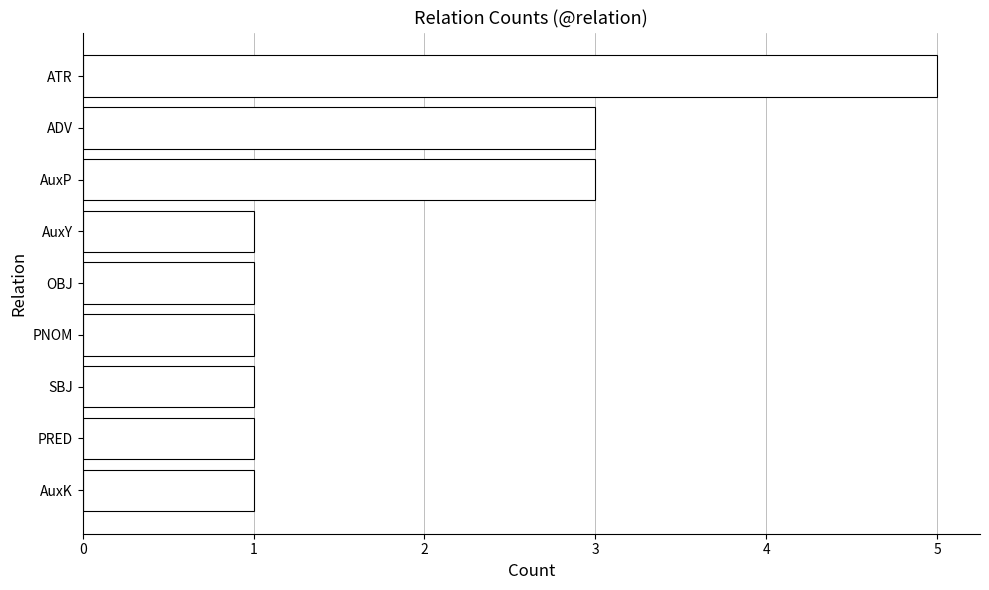

What is the sum of all values?

17